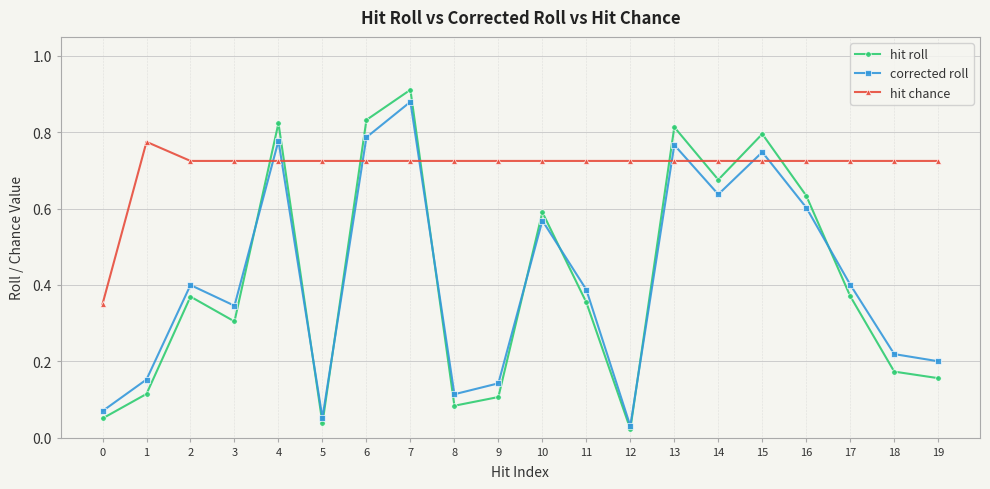

Which series has the largest range (max minus min)?

hit roll